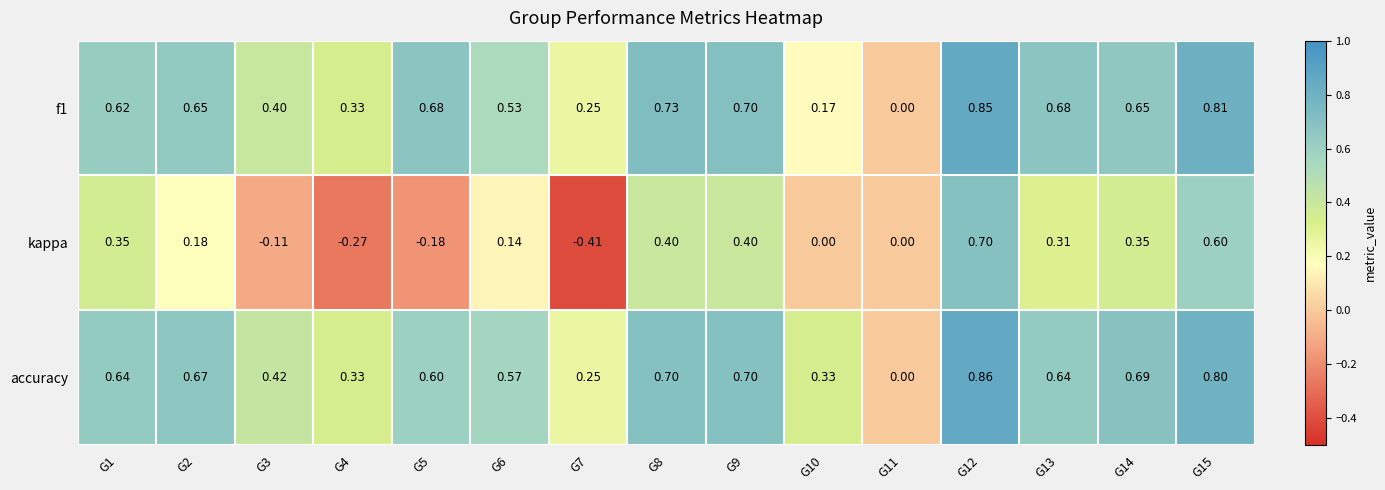

Between G7 and G14, which series saw the biggest shift?

kappa